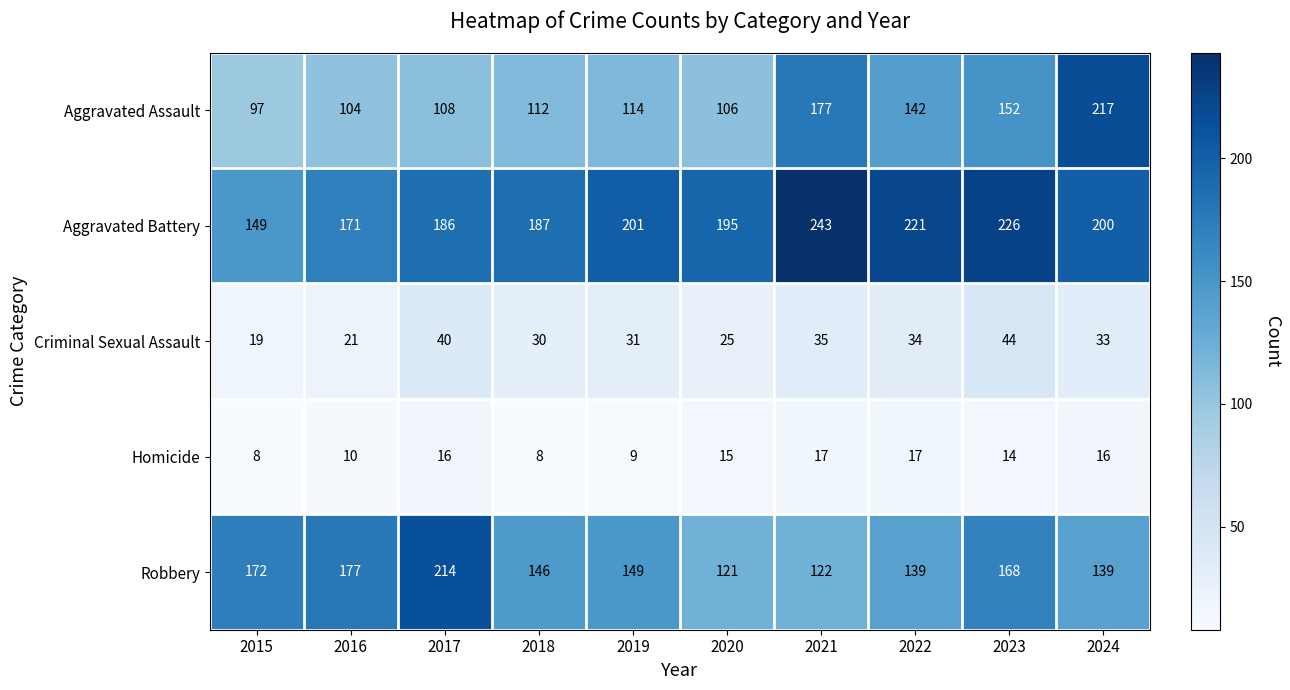

What is the total value across all series at 2016?

483